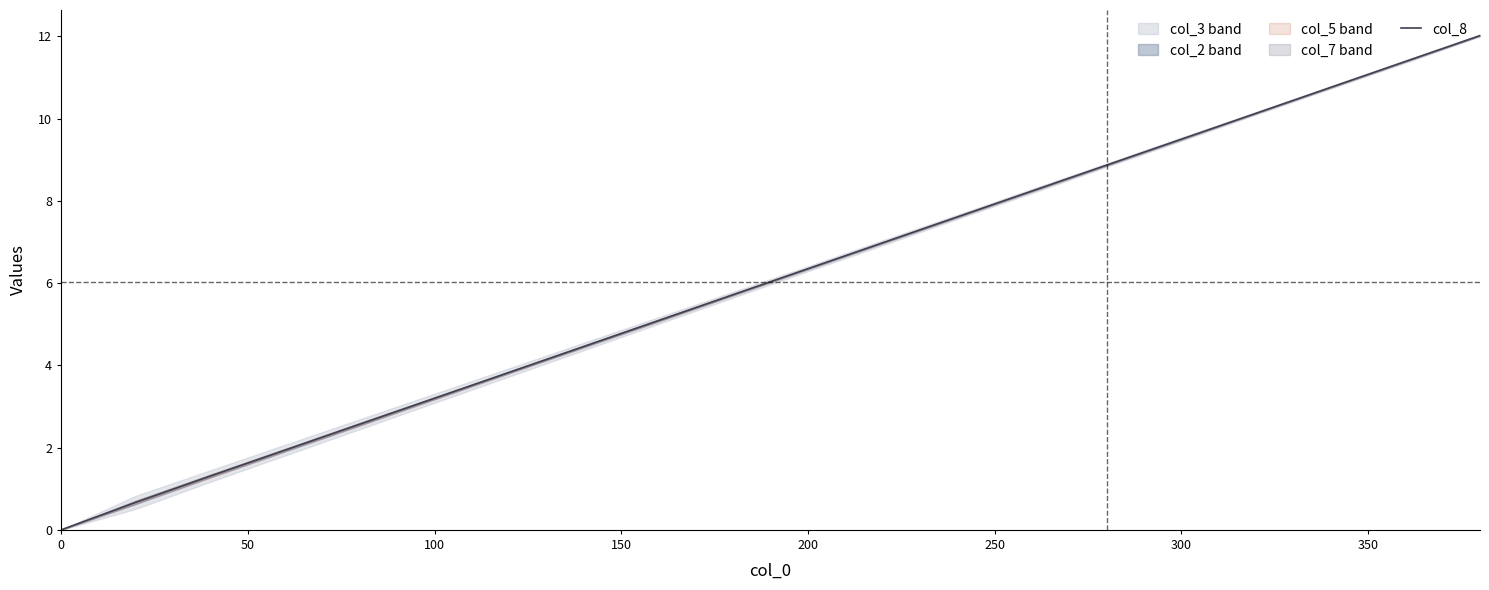

What is the sum of all values?

120.6